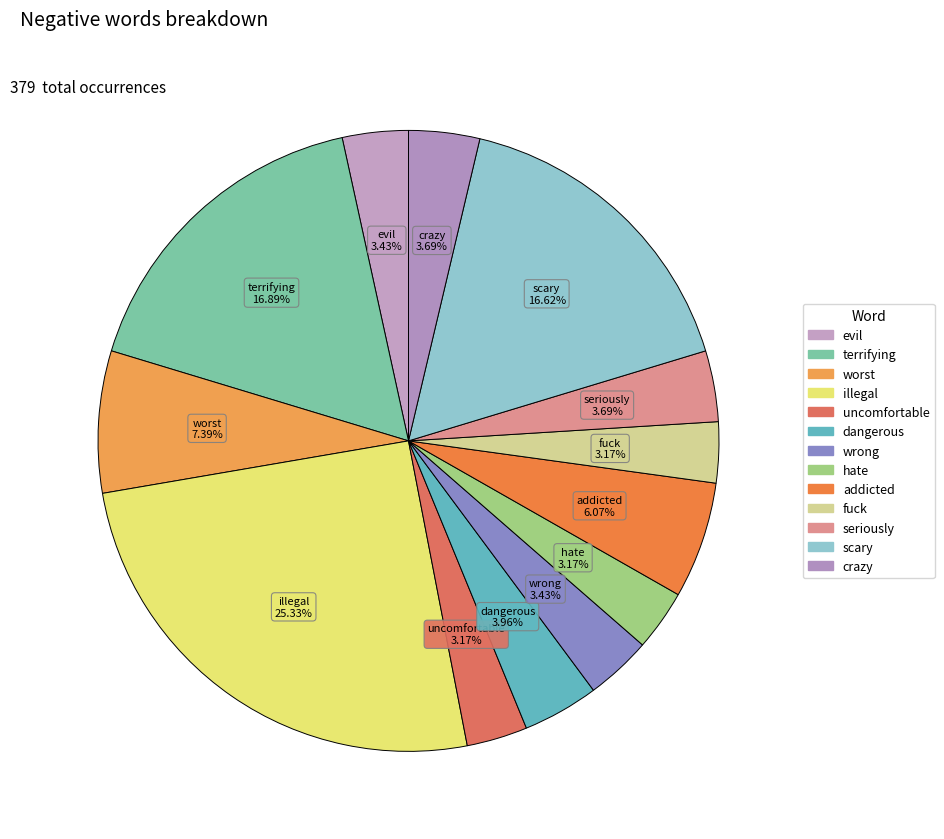

Rank the categories by value from lowest to highest.

uncomfortable, hate, fuck, evil, wrong, seriously, crazy, dangerous, addicted, worst, scary, terrifying, illegal